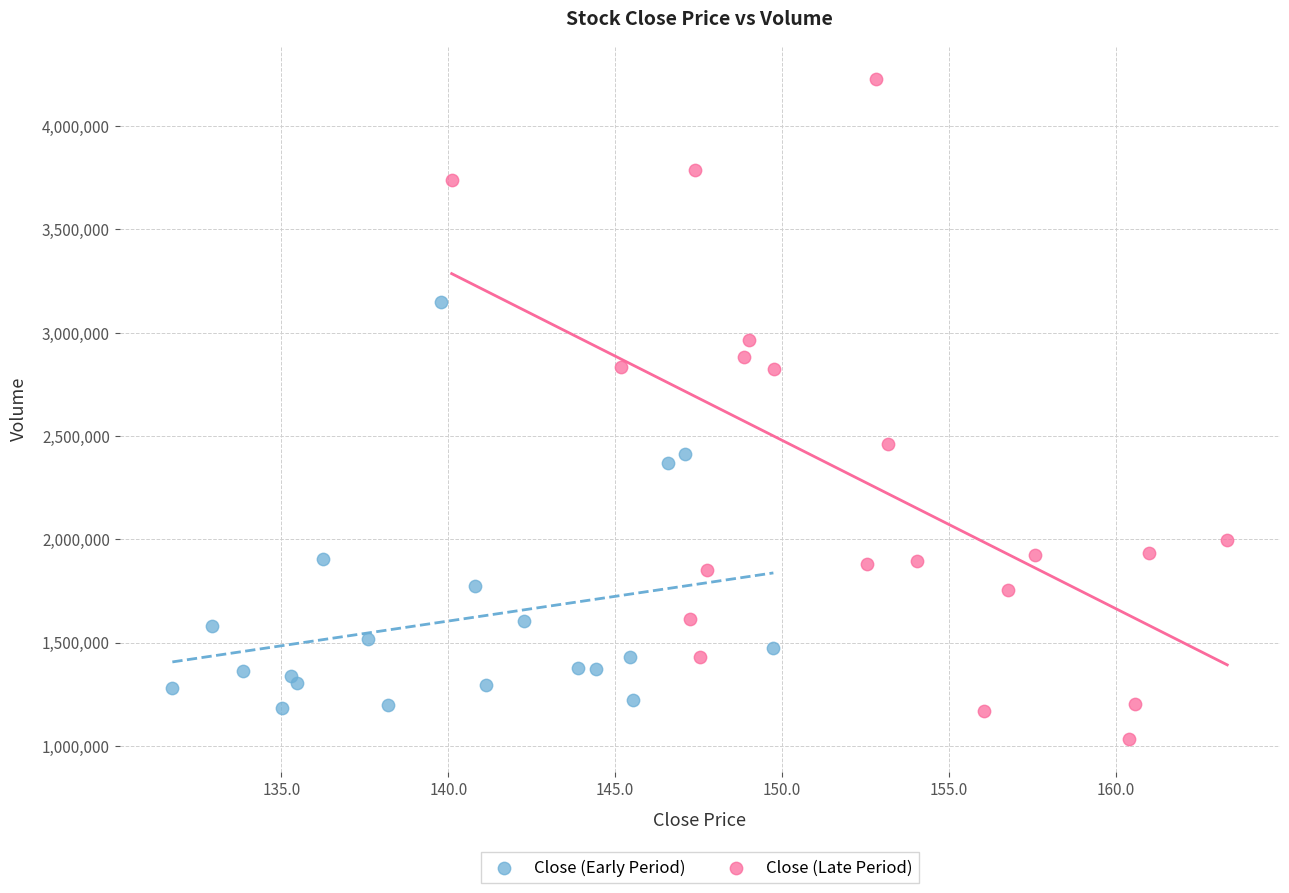

Which series contains the highest Y value?

Close (Late Period)